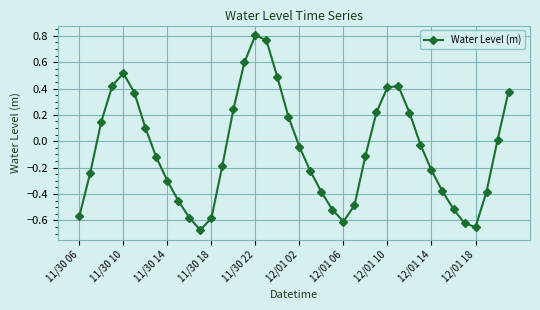

What is the difference between the second highest and second lowest values?

1.4